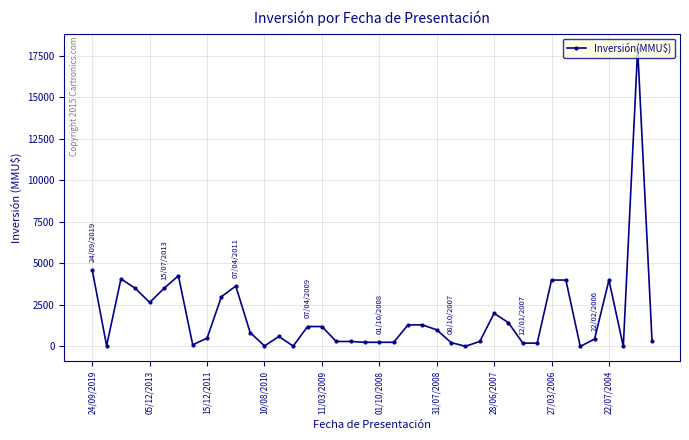

What is the average value?

1846